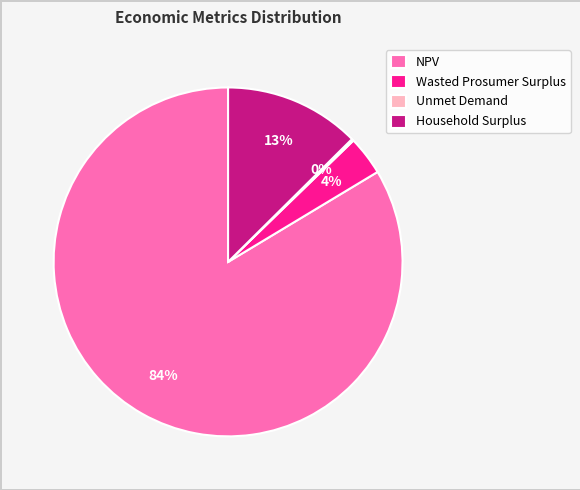

True or false: Household Surplus accounts for 13% of the total.

True